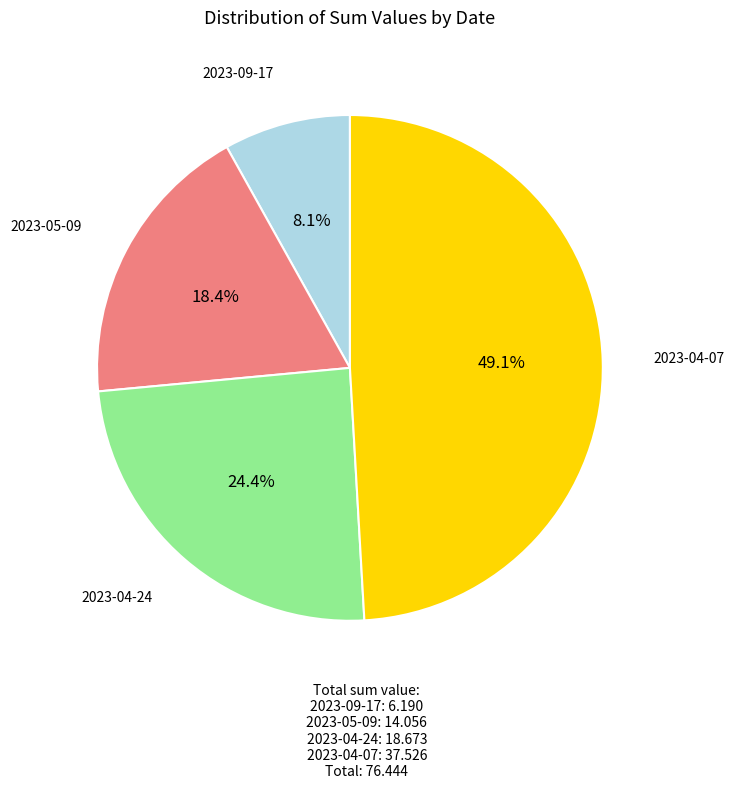

Does any single category account for the majority?

No